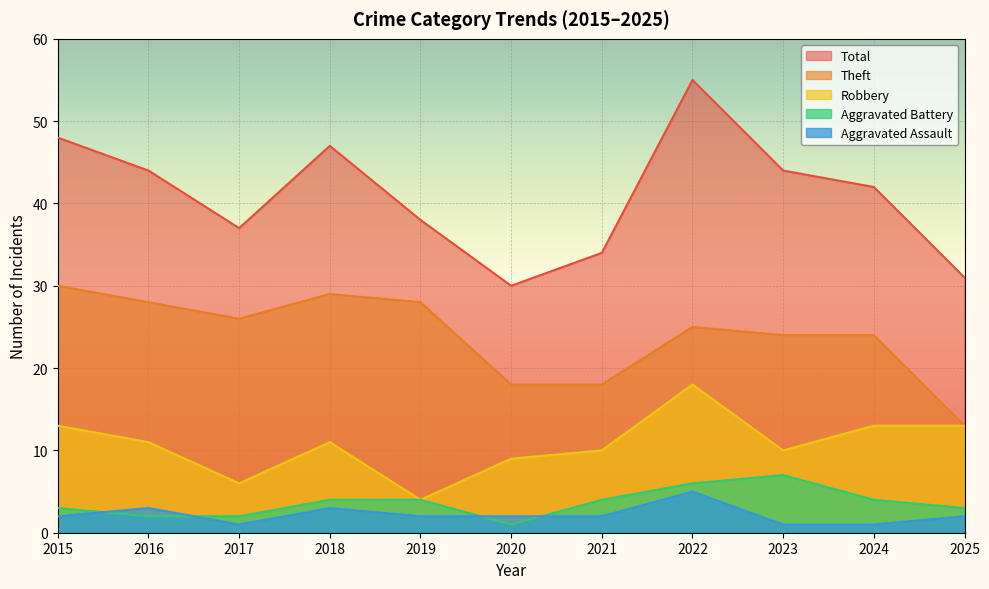

How many data points in Aggravated Battery are less than 4?

5